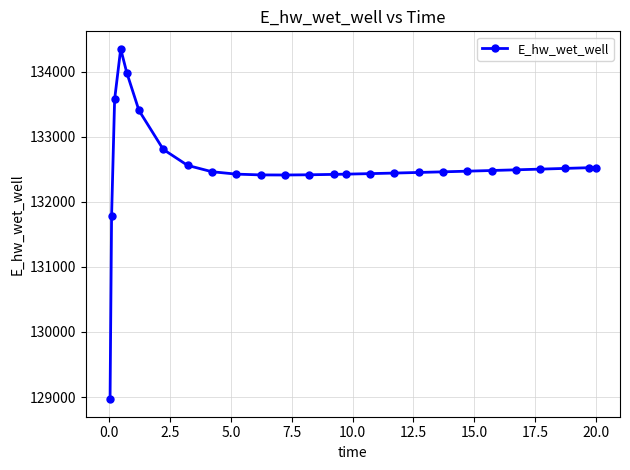

What is the difference between the maximum and second lowest values?

2574.7